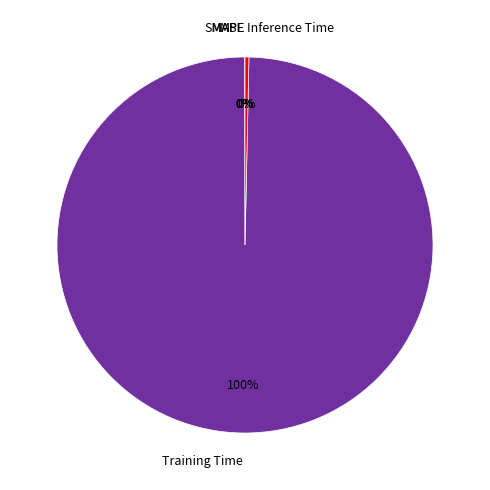

What is the largest slice in the pie chart?

Training Time